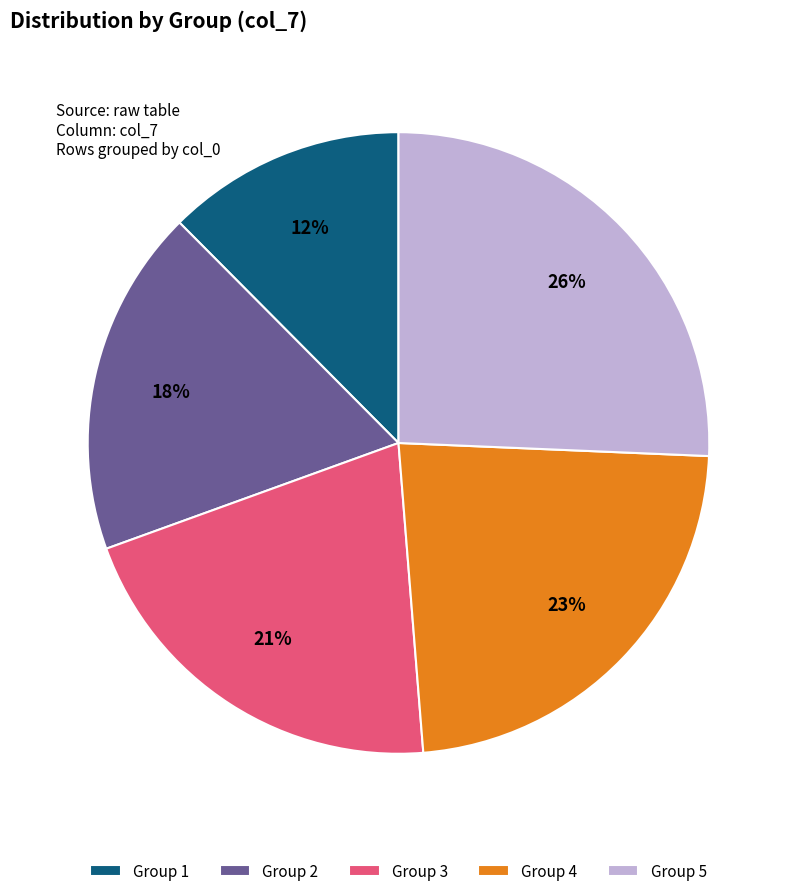

The Group 4 slice represents 23% of the pie. True or false?

True